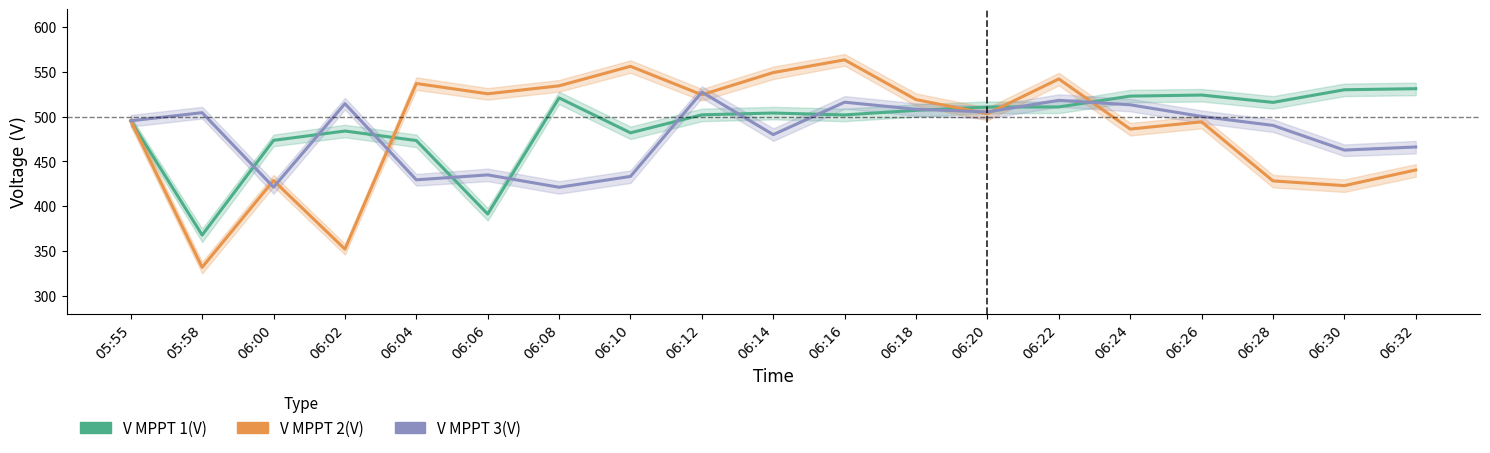

The value of V MPPT 3(V) at 06:08 is 255.0. True or false?

False